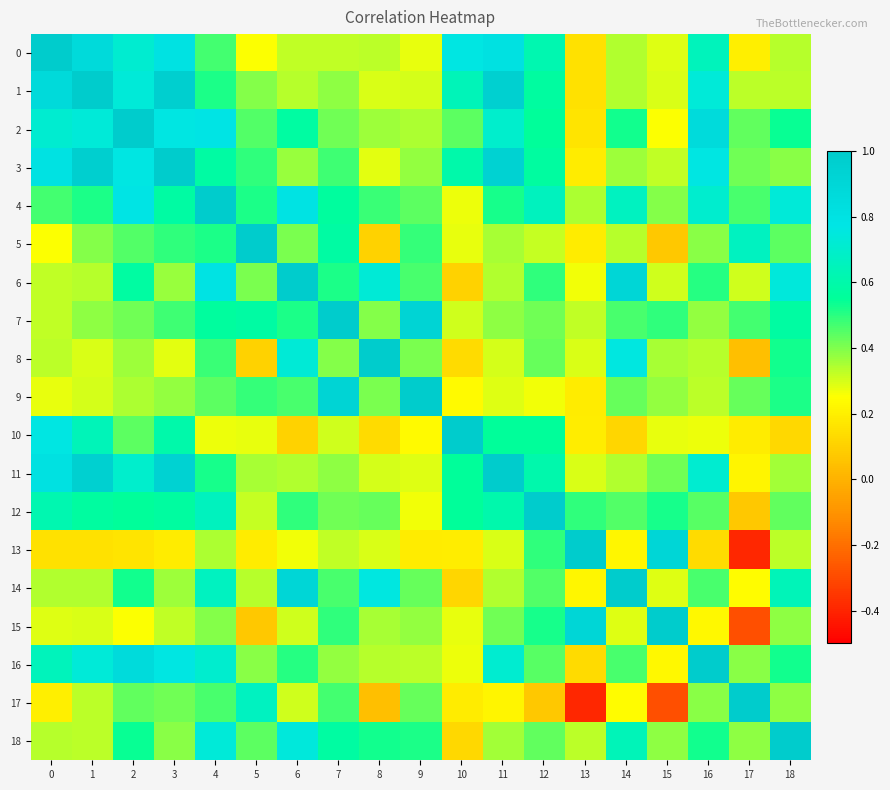

What is the total value across all series at 3?

10.7